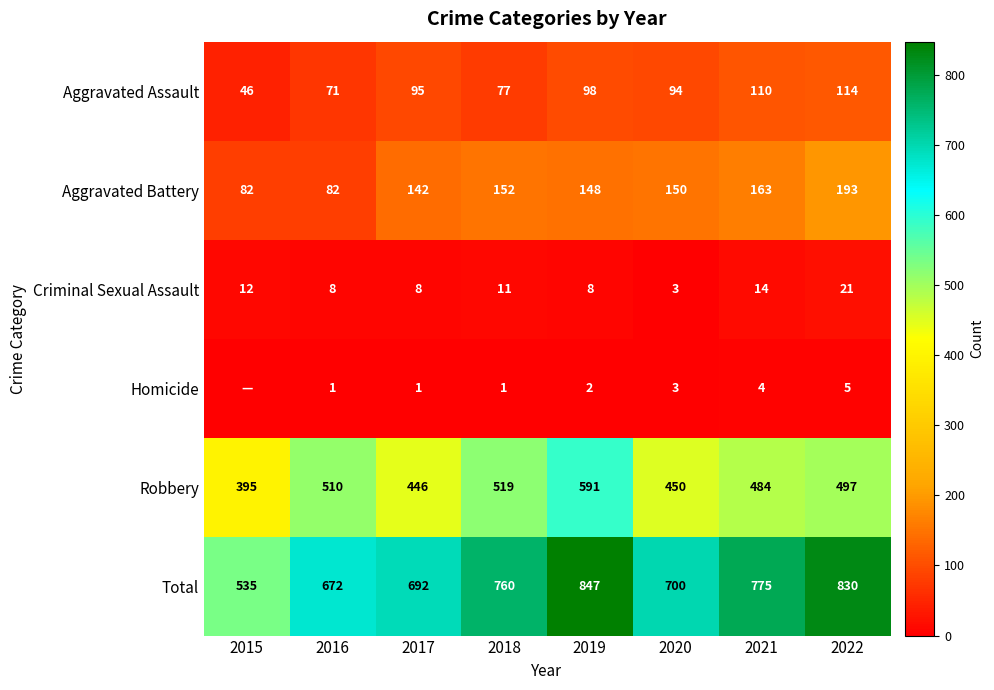

What is the sum of the Aggravated Assault values at 2020 and 2015?

140